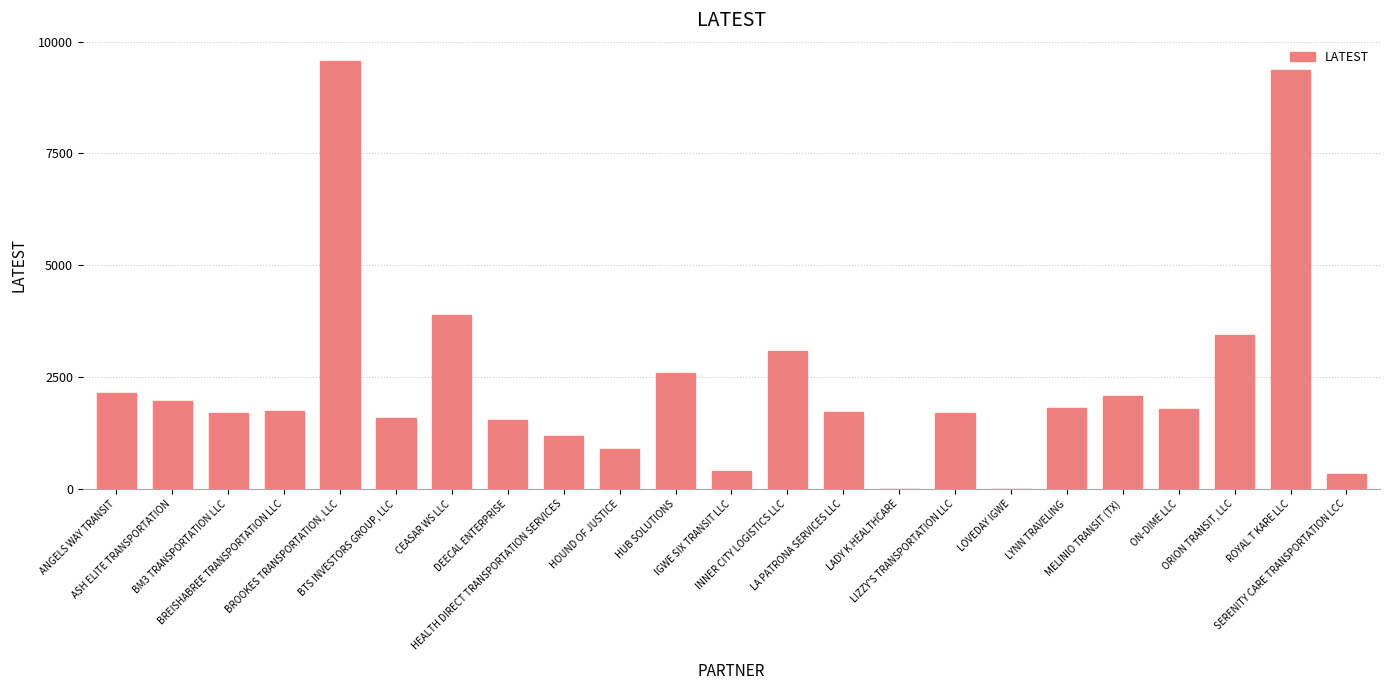

What is the sum of all values?

54657.5